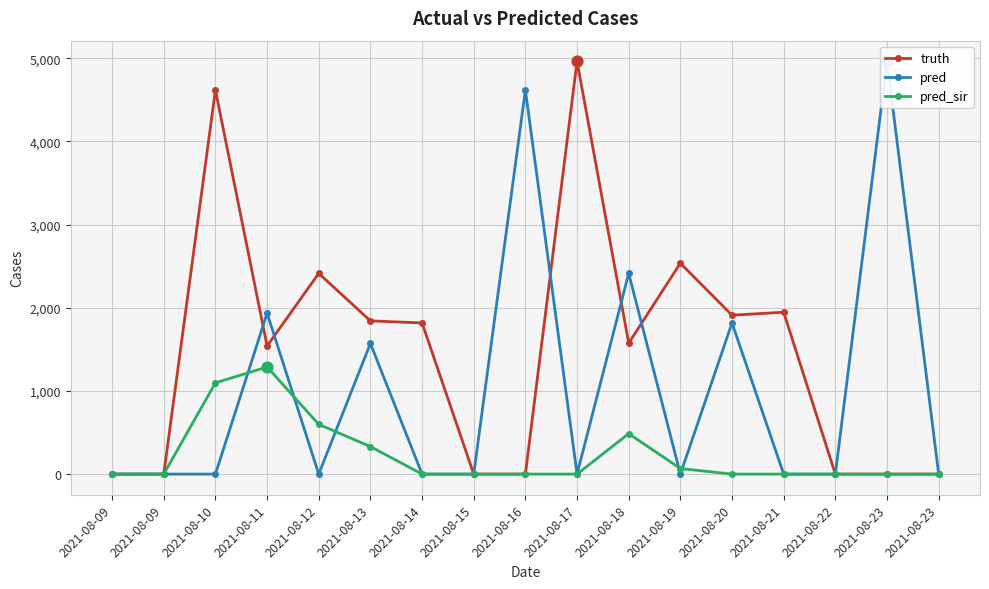

Is the value of truth at 2021-08-22 greater than the value of pred_sir at 2021-08-10?

No